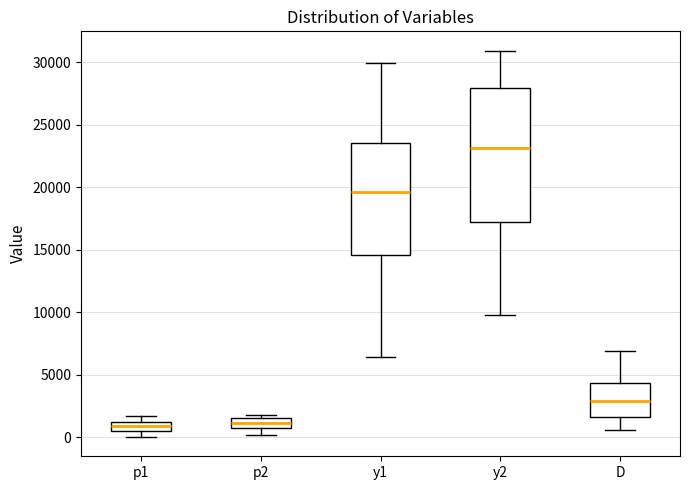

Where is the lower edge of the box for y1 on the y-axis? The values are not printed on the chart, so give them approximately, as read against the axis.

14500